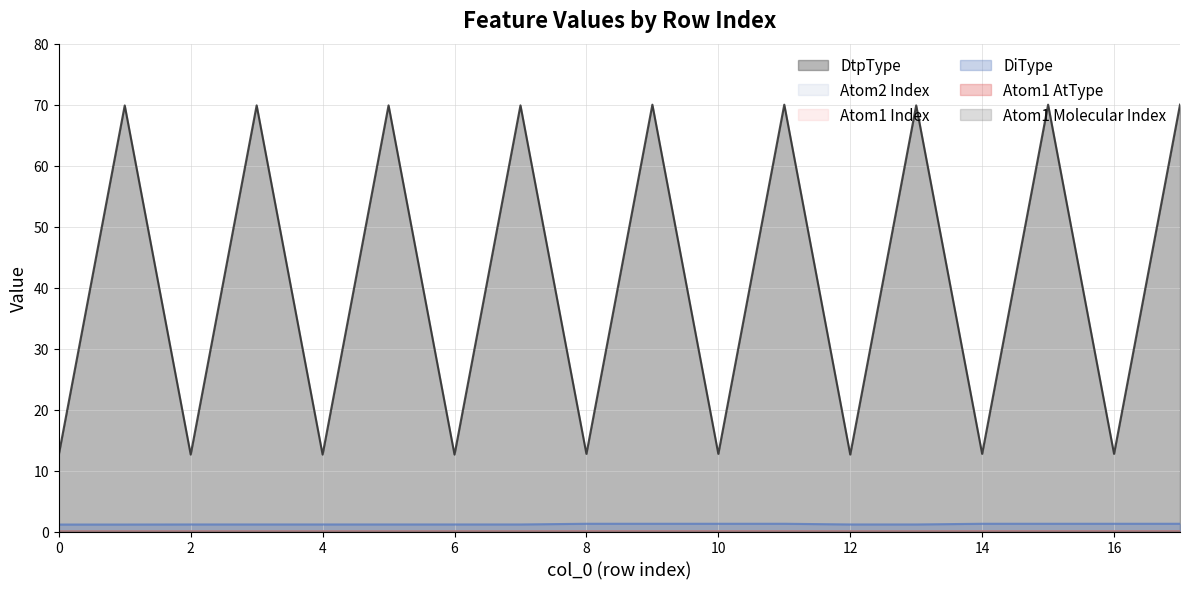

At how many categories does at least one series exceed 7?

18